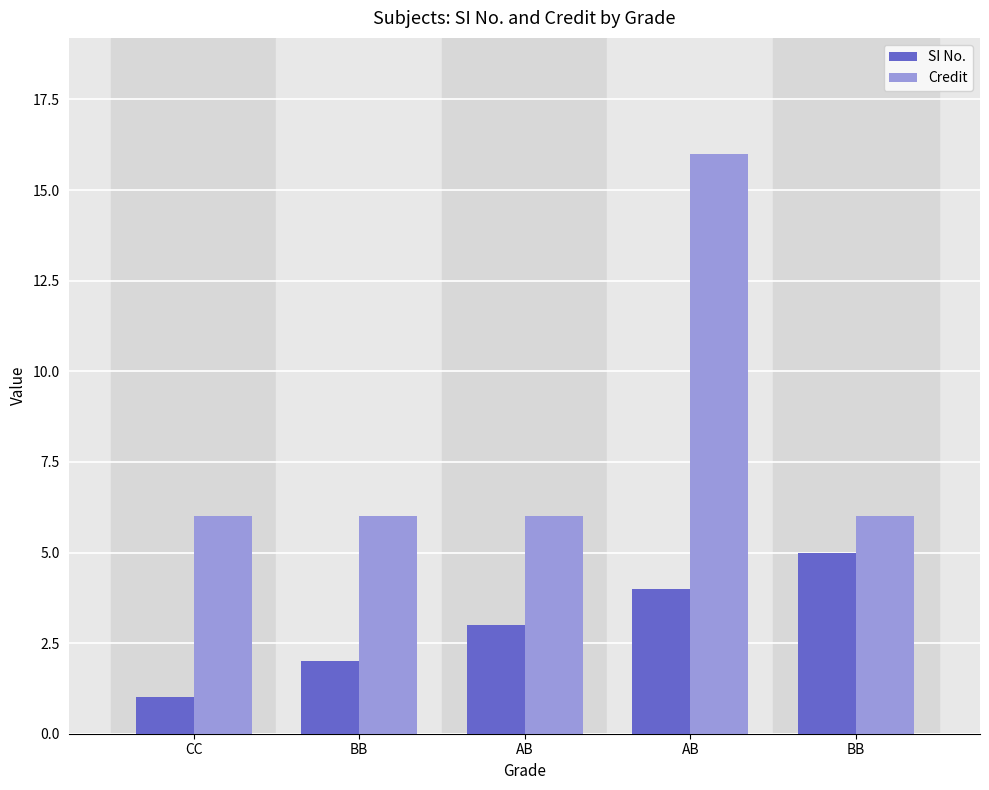

Rank the series at AB from highest to lowest value.

Credit, SI No.